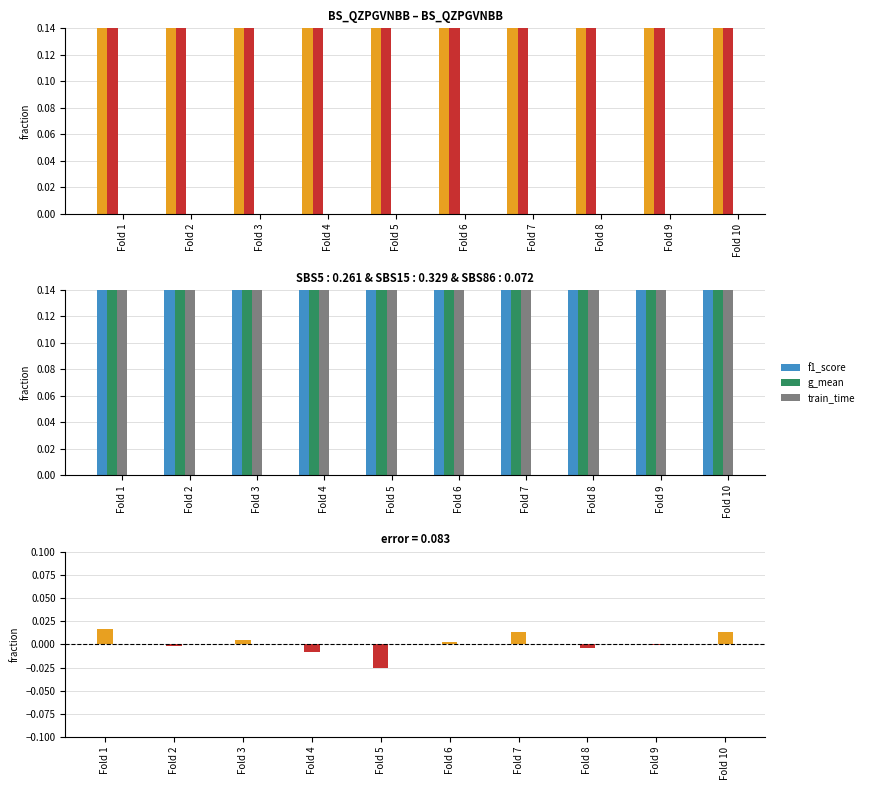

Which series has the largest range (max minus min)?

train_time